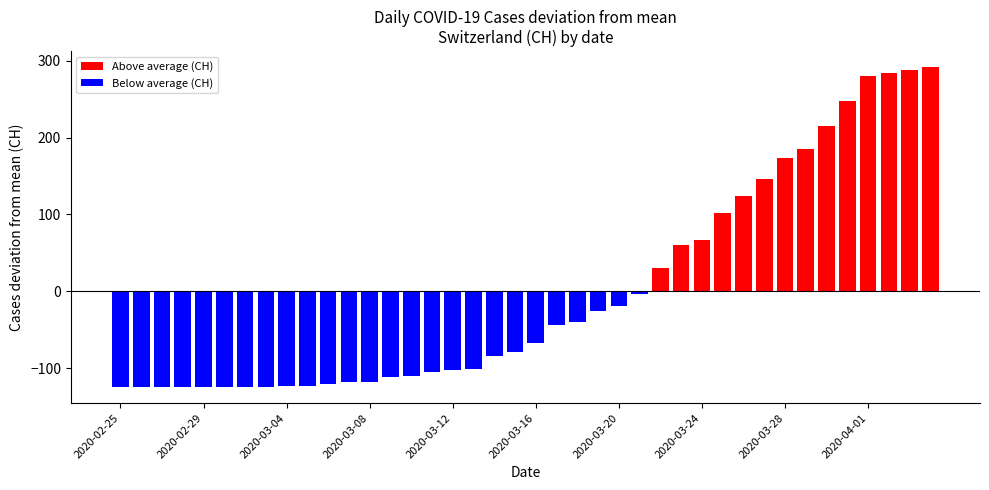

At which category is the sum across all series the highest?

2020-04-04